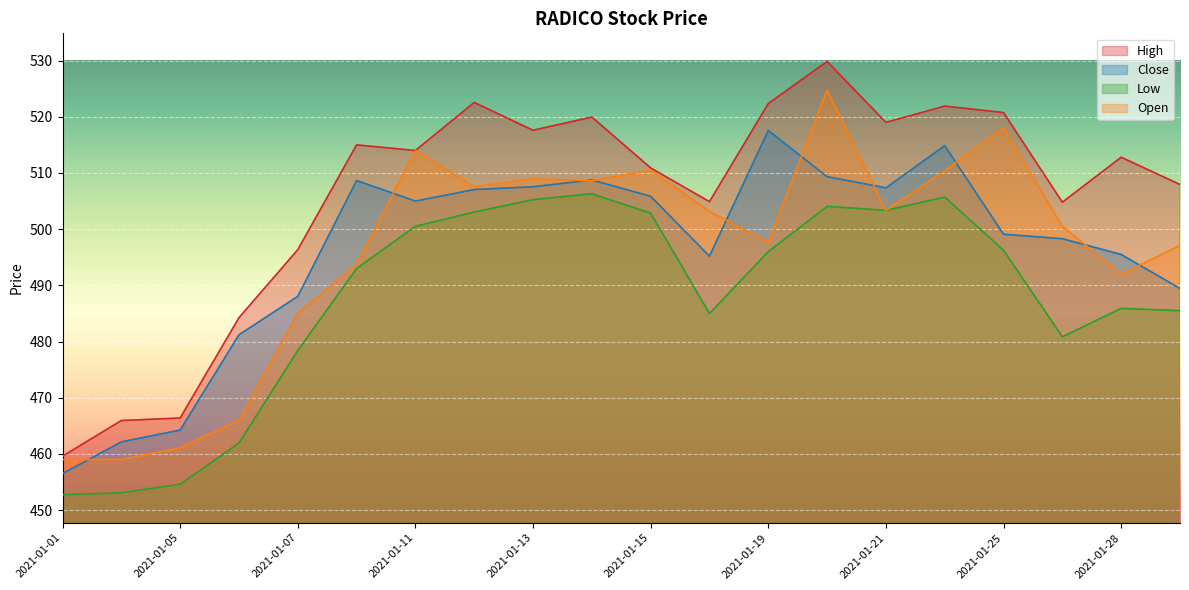

True or false: Low has more than 2 interior local peaks.

True